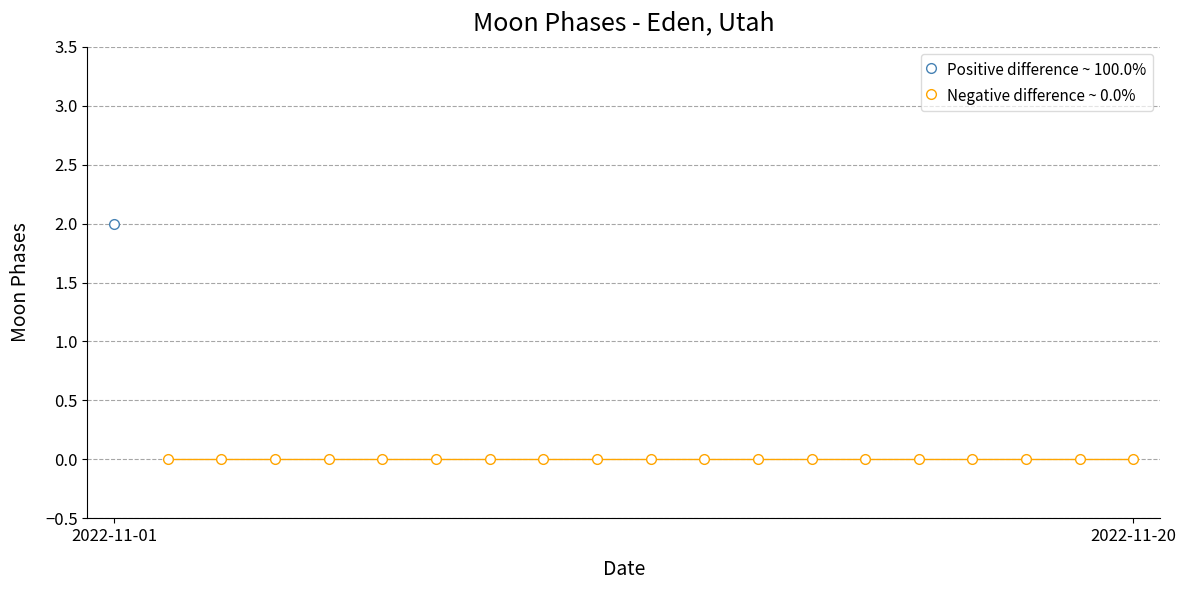

List the labels in order of value, largest first.

2022-11-01, 2022-11-02, 2022-11-03, 2022-11-04, 2022-11-05, 2022-11-06, 2022-11-07, 2022-11-08, 2022-11-09, 2022-11-10, 2022-11-11, 2022-11-12, 2022-11-13, 2022-11-14, 2022-11-15, 2022-11-16, 2022-11-17, 2022-11-18, 2022-11-19, 2022-11-20